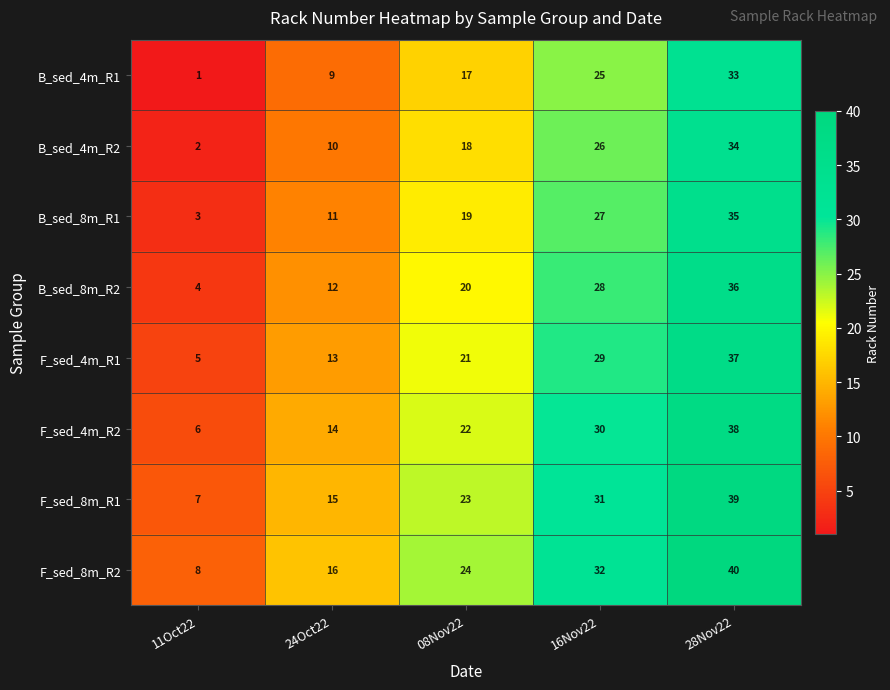

What is the difference between the B_sed_4m_R2 values at 11Oct22 and 08Nov22?

16